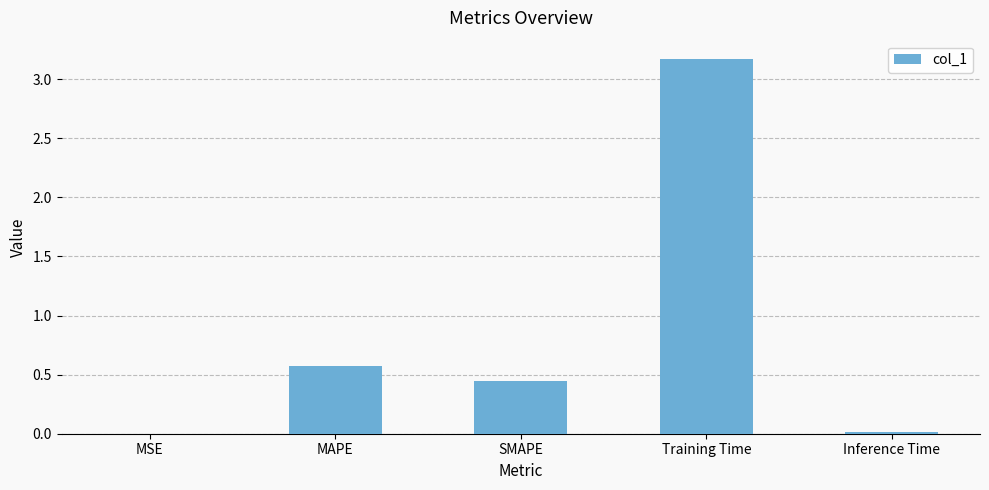

Which has a higher value, MAPE or SMAPE?

MAPE